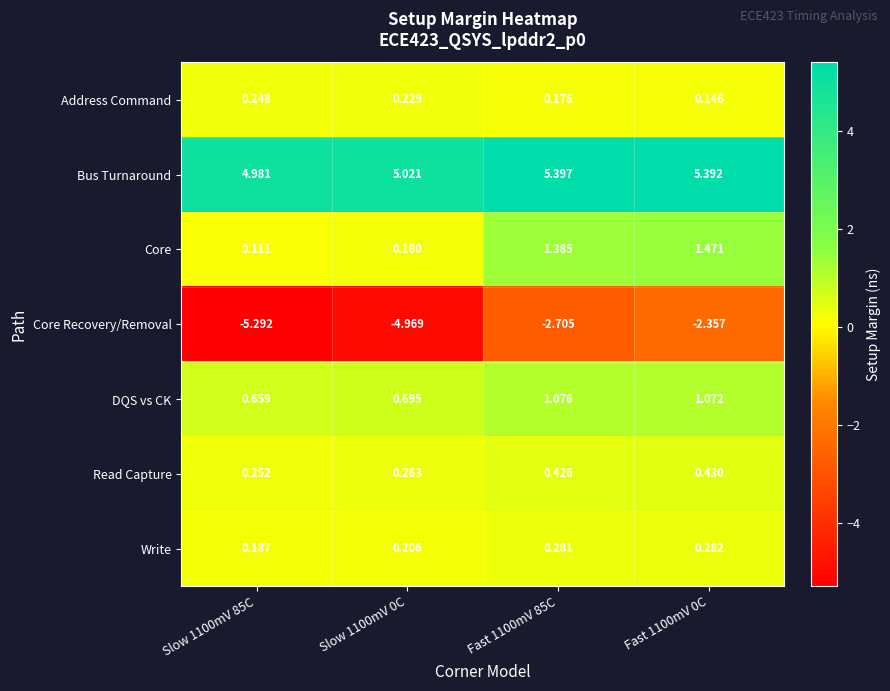

Which series has the largest total across all categories?

Bus Turnaround